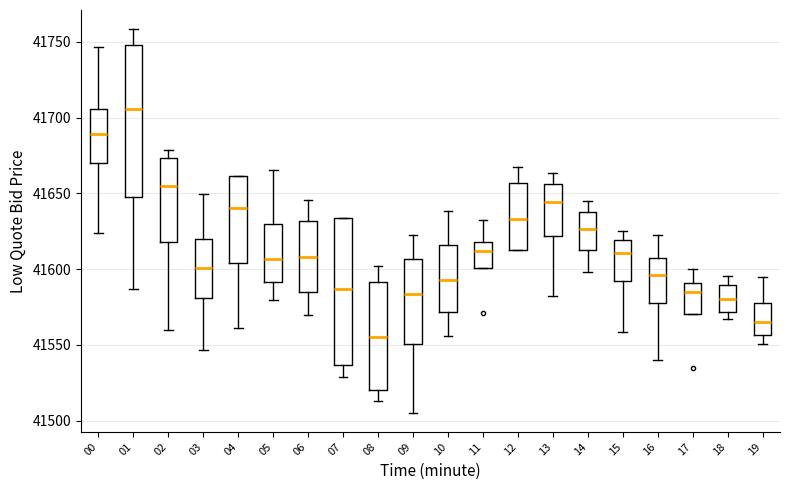

Reading left to right, read every box against the y-axis: the position of its median line, the range the box covers, and the ends of its whiskers. The values are not printed on the chart, so give them approximately, as read against the axis.

00: median 41690, box 41670 to 41705, whiskers 41625 to 41745
01: median 41705, box 41645 to 41750, whiskers 41585 to 41760
02: median 41655, box 41620 to 41675, whiskers 41560 to 41680
03: median 41600, box 41580 to 41620, whiskers 41545 to 41650
04: median 41640, box 41605 to 41660, whiskers 41560 to 41660
05: median 41605, box 41590 to 41630, whiskers 41580 to 41665
06: median 41610, box 41585 to 41630, whiskers 41570 to 41645
07: median 41585, box 41535 to 41635, whiskers 41530 to 41635
08: median 41555, box 41520 to 41590, whiskers 41515 to 41600
09: median 41585, box 41550 to 41605, whiskers 41505 to 41625
10: median 41595, box 41570 to 41615, whiskers 41555 to 41640
11: median 41610, box 41600 to 41620, whiskers 41600 to 41635
12: median 41635, box 41615 to 41655, whiskers 41615 to 41670
13: median 41645, box 41620 to 41655, whiskers 41580 to 41665
14: median 41625, box 41615 to 41640, whiskers 41600 to 41645
15: median 41610, box 41590 to 41620, whiskers 41560 to 41625
16: median 41595, box 41575 to 41610, whiskers 41540 to 41620
17: median 41585, box 41570 to 41590, whiskers 41570 to 41600
18: median 41580, box 41570 to 41590, whiskers 41565 to 41595
19: median 41565, box 41555 to 41580, whiskers 41550 to 41595